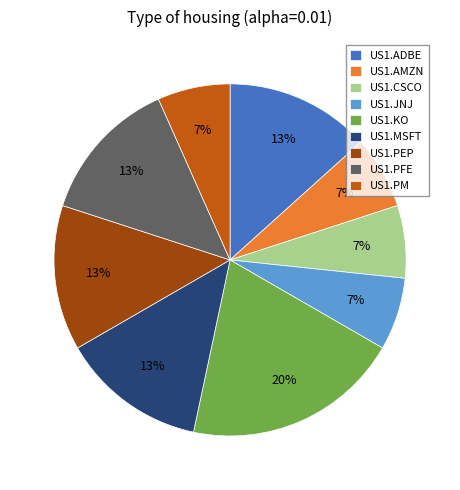

Is there a majority slice in this chart?

No